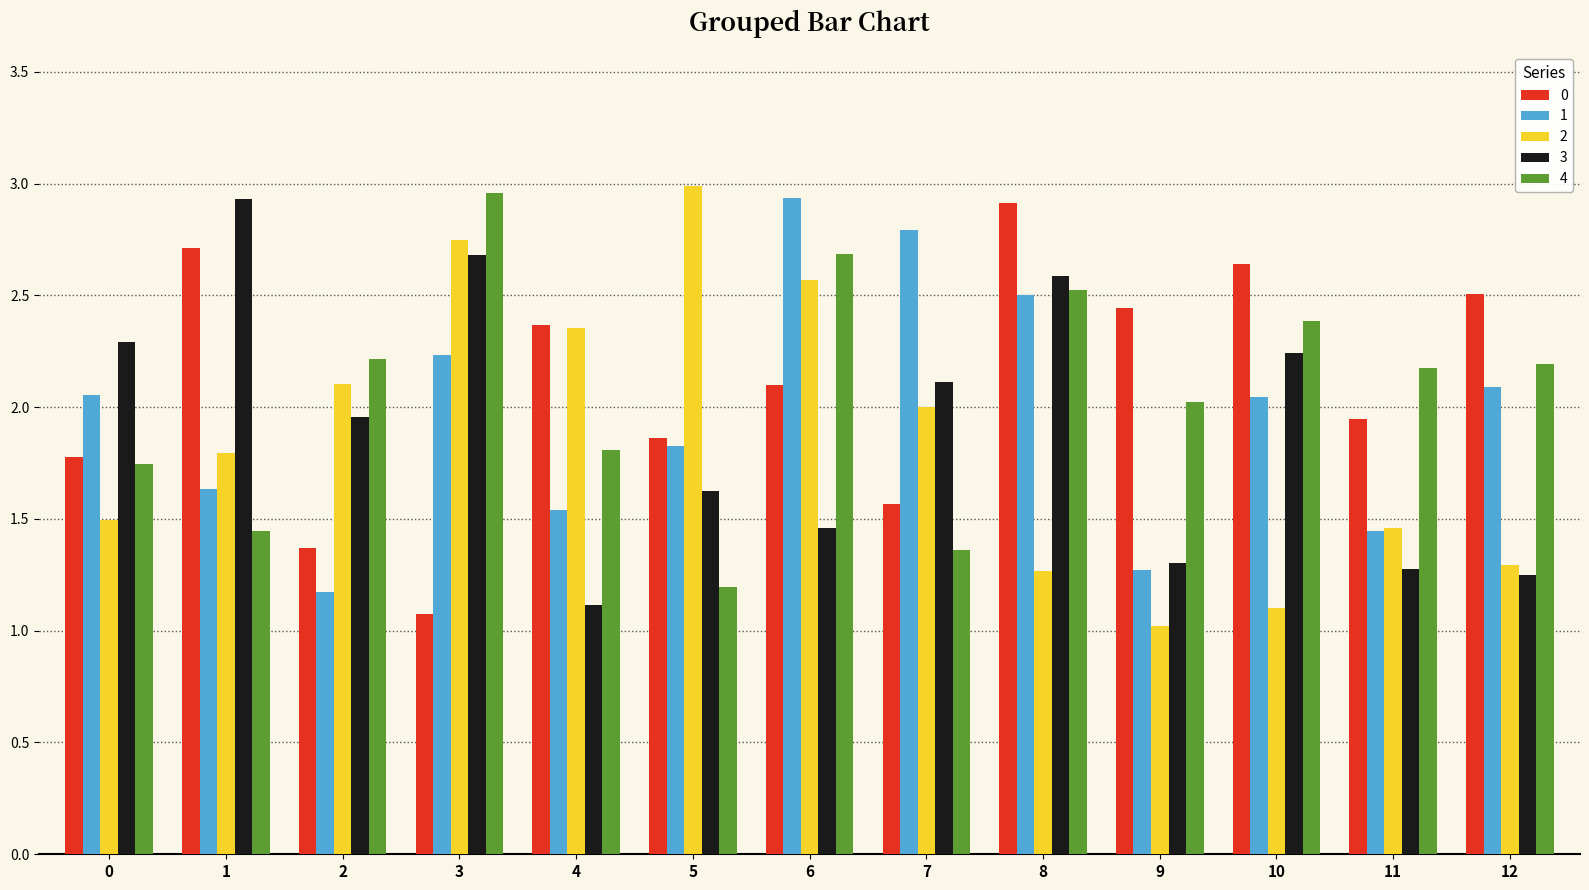

How many series are shown in this chart?

5